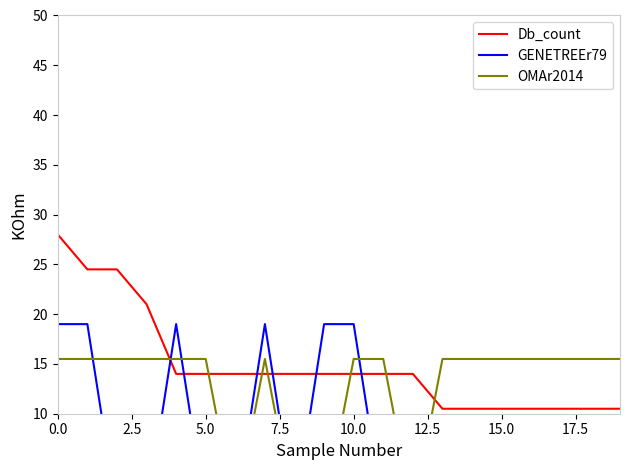

What is the highest value of the Db_count series?

28.0